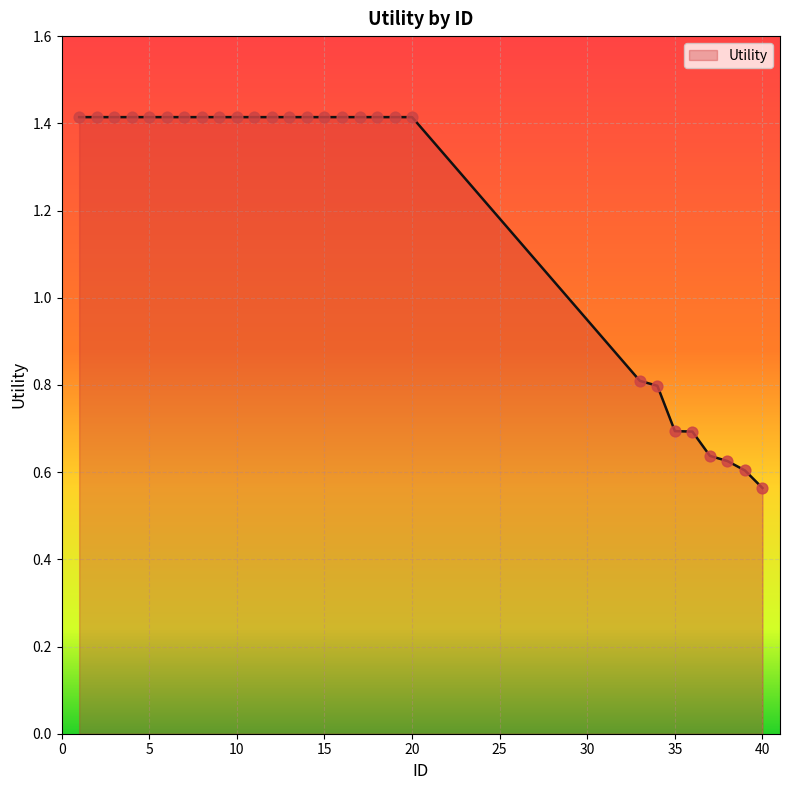

What is the difference between the maximum and minimum values?

0.9